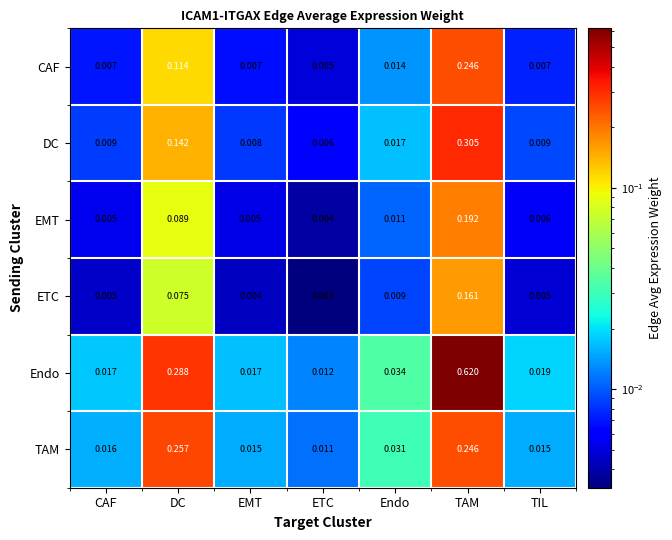

At which category is the sum across all series the highest?

TAM